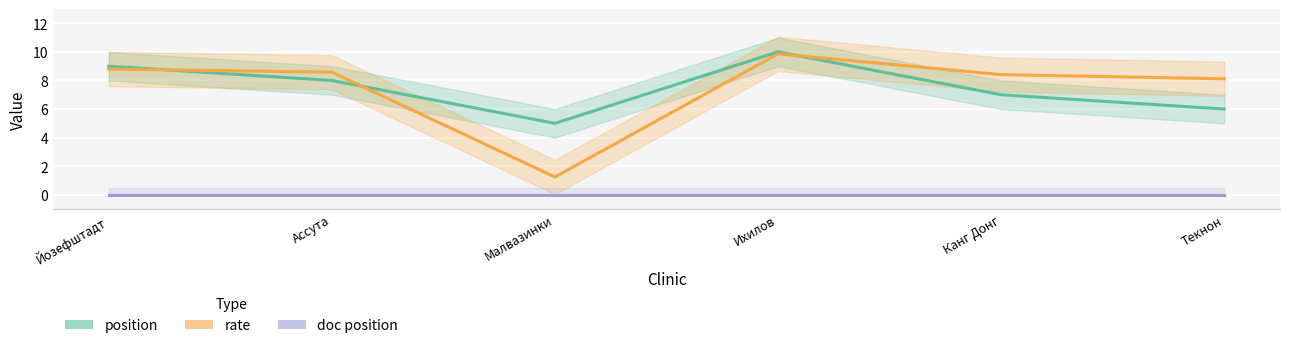

What are all the series names shown in the legend?

position, rate, doc position